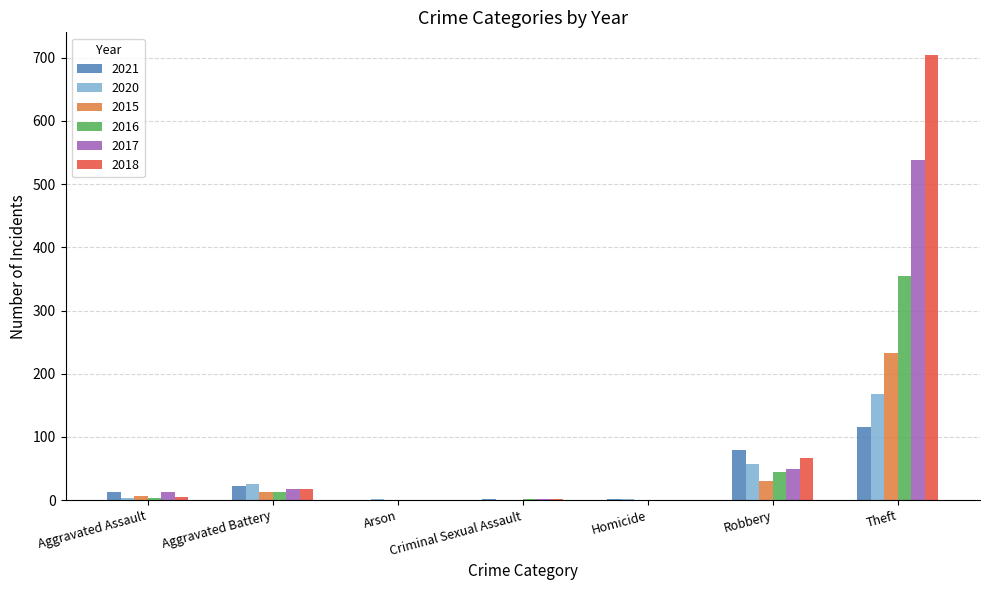

What is the sum of all 2021 values?

234